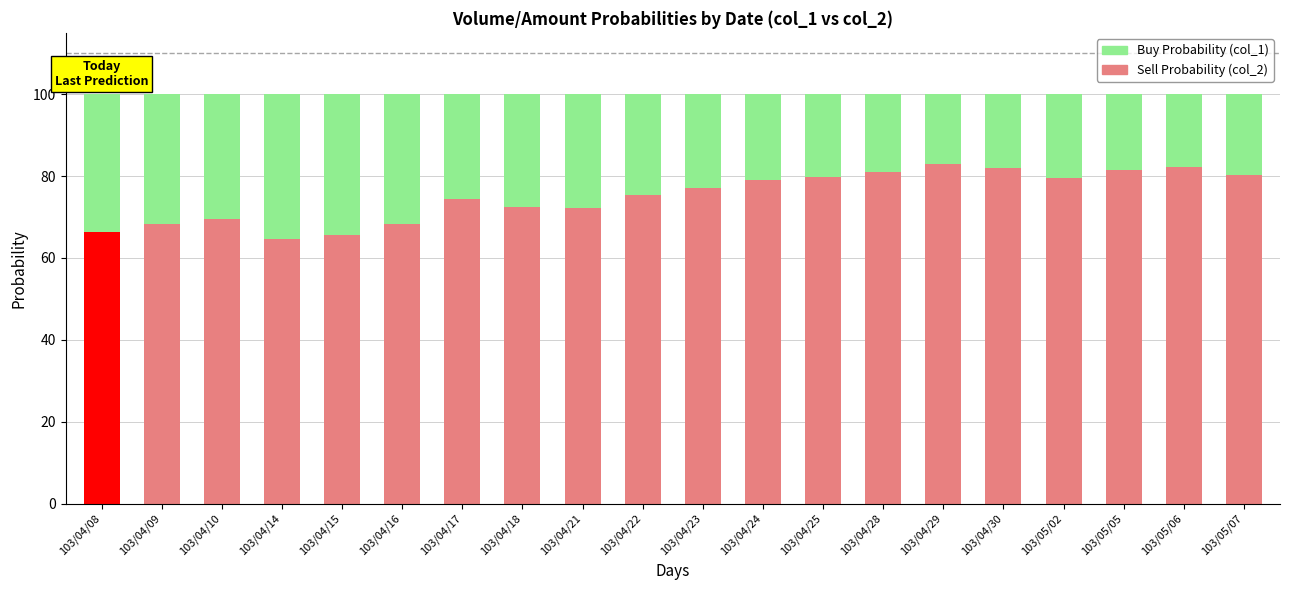

Reading left to right, transcribe all the data shown in this chart.

Sell Probability: 66.3	68.2	69.5	64.5	65.6	68.4	74.3	72.4	72.2	75.5	77.0	79.0	79.9	80.9	83.0	81.9	79.6	81.5	82.2	80.2
Buy Probability: 33.7	31.8	30.5	35.5	34.4	31.6	25.7	27.6	27.8	24.5	23.0	21.0	20.1	19.1	17.0	18.1	20.4	18.5	17.8	19.8